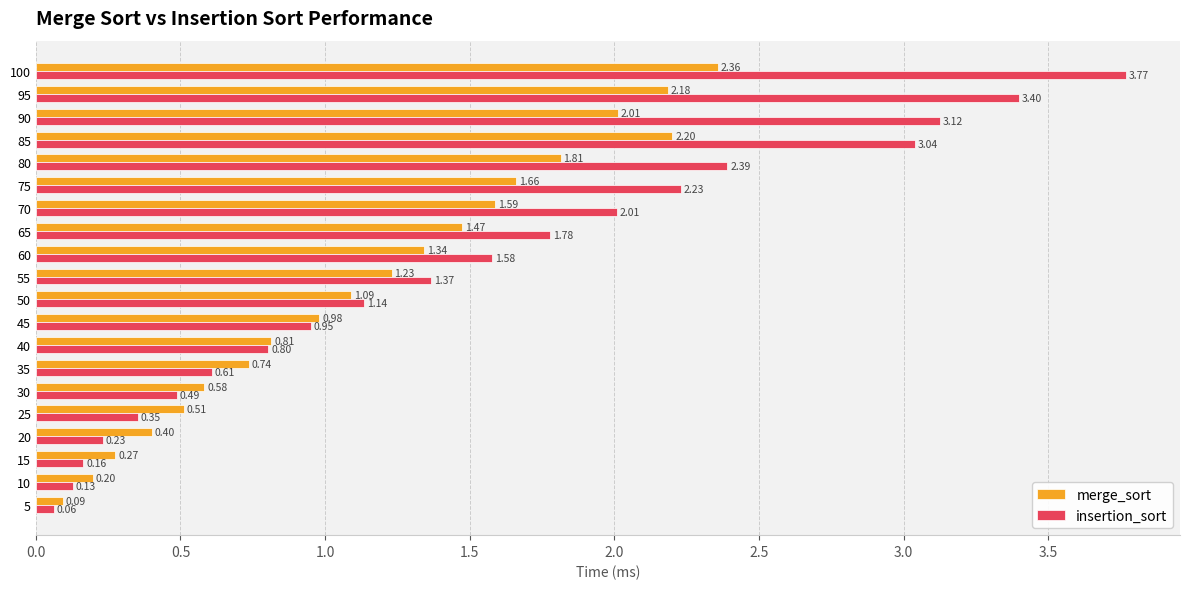

Which series changed the most between 10 and 75?

insertion_sort